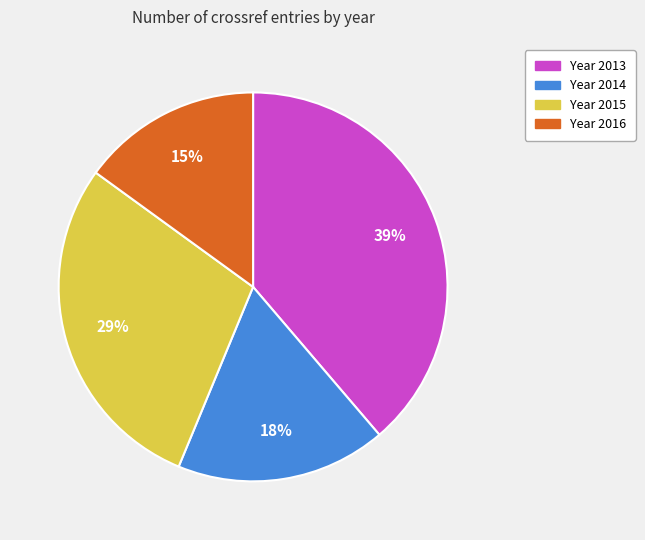

To the nearest percent, what is the difference between the largest and smallest slice percentages?

24%